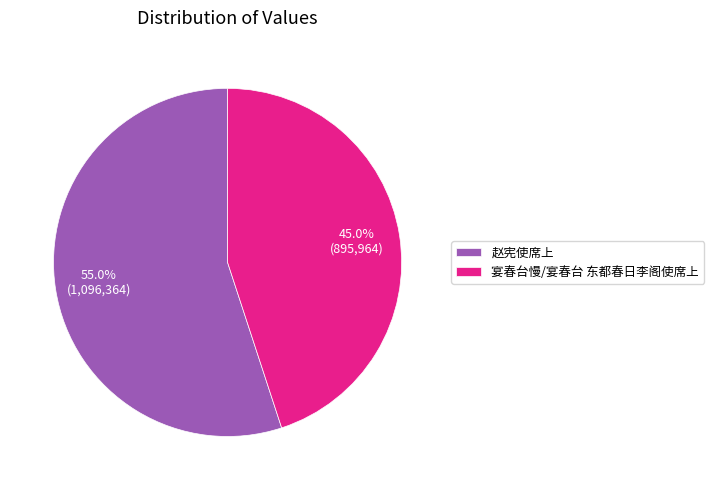

What is the ratio of the value at 赵宪使席上 to the value at 宴春台慢/宴春台 东都春日李阁使席上?

1.2